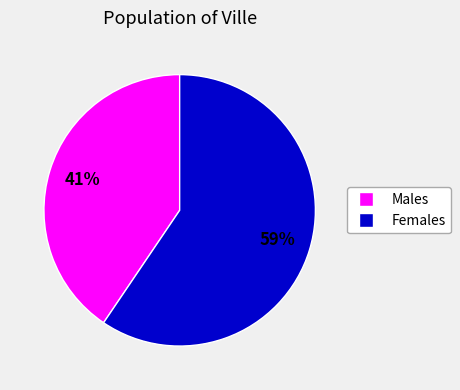

Is there a majority slice in this chart?

Yes